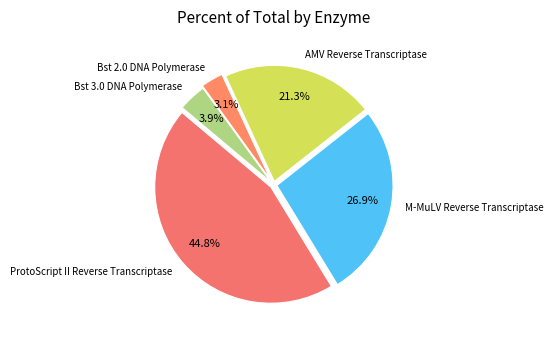

Is there a majority slice in this chart?

No